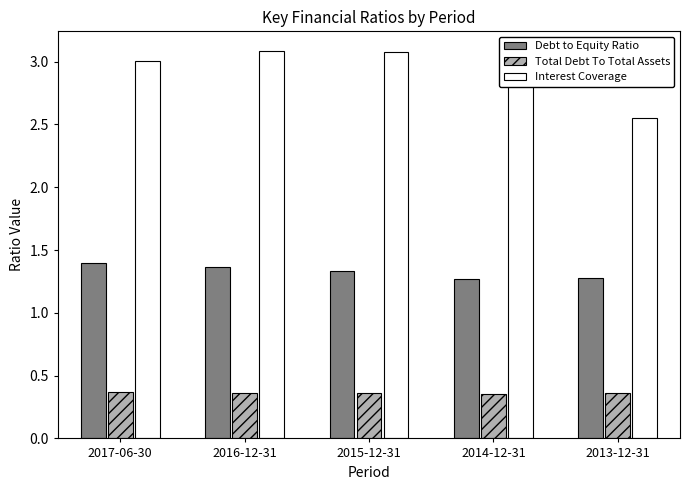

What is the difference between the highest and lowest values at 2015-12-31?

2.7